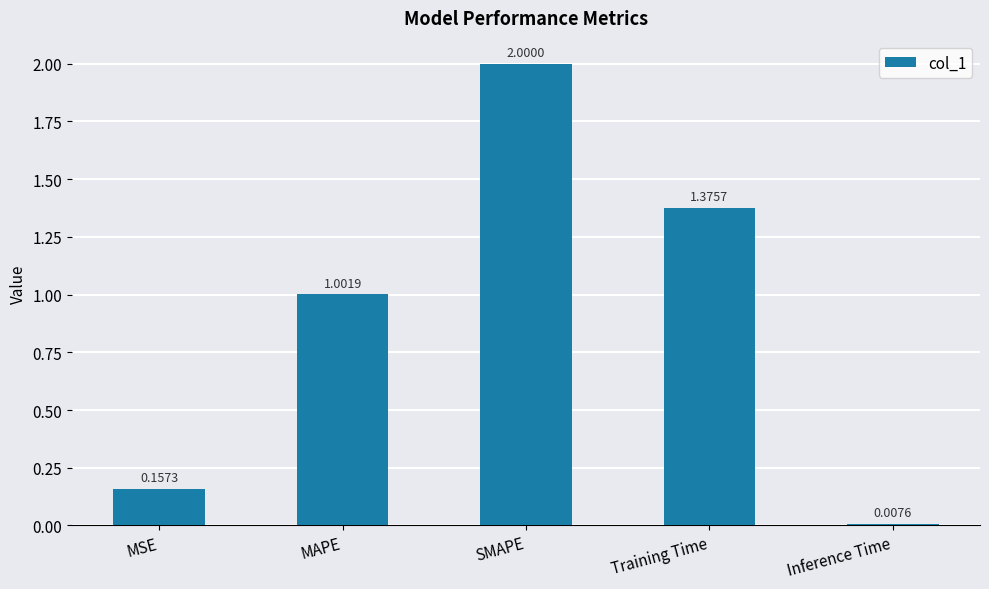

True or false: the data shows 0.3 at MAPE.

False